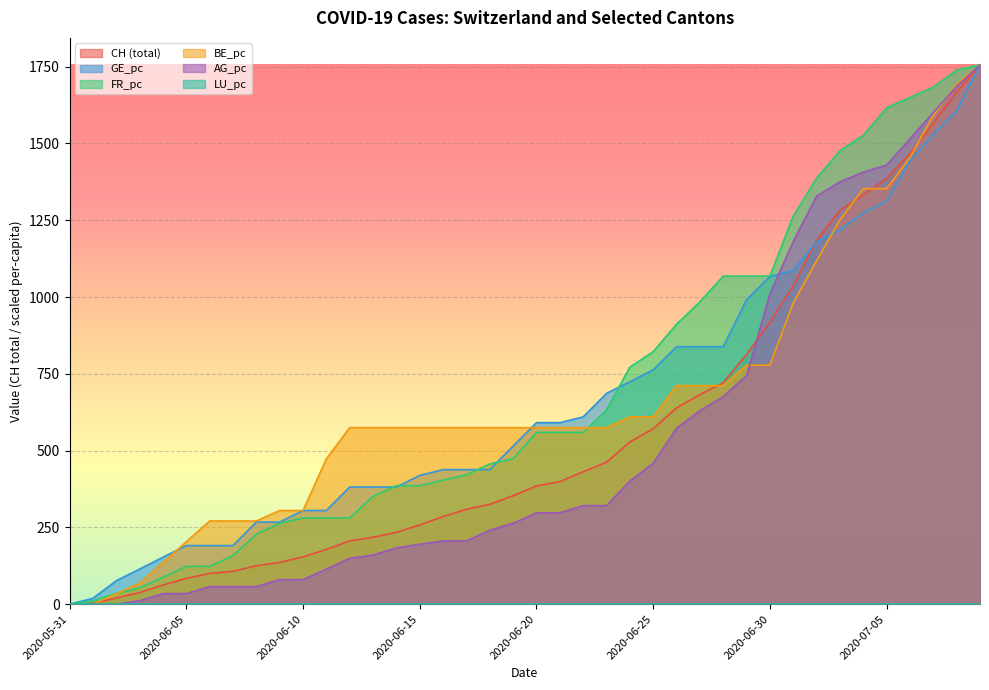

What is the sum of all GE_pc values?

26414.6